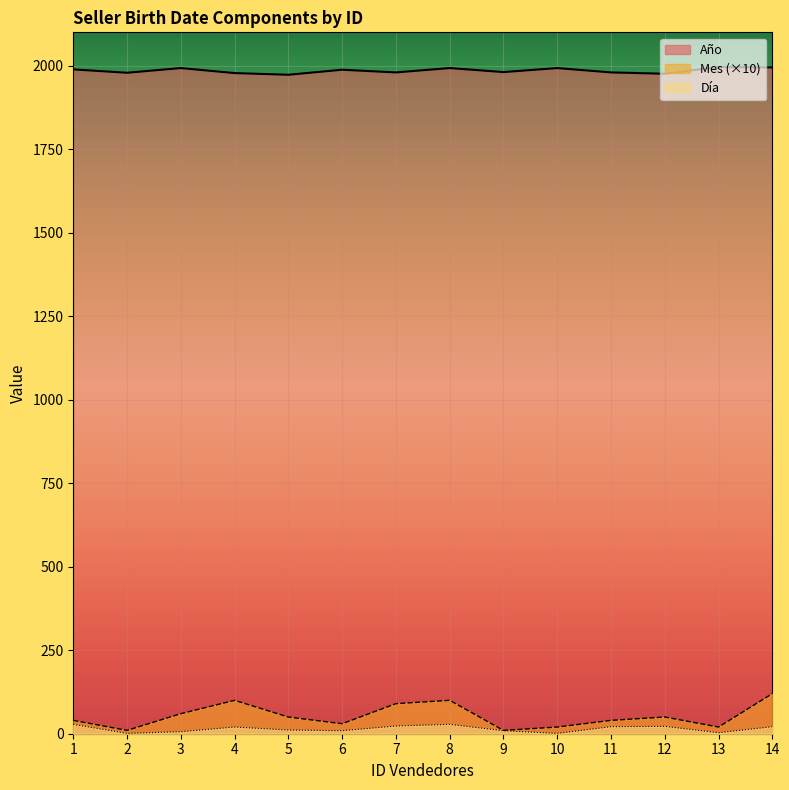

What are all the series names shown in the legend?

Año, Mes (×10), Día